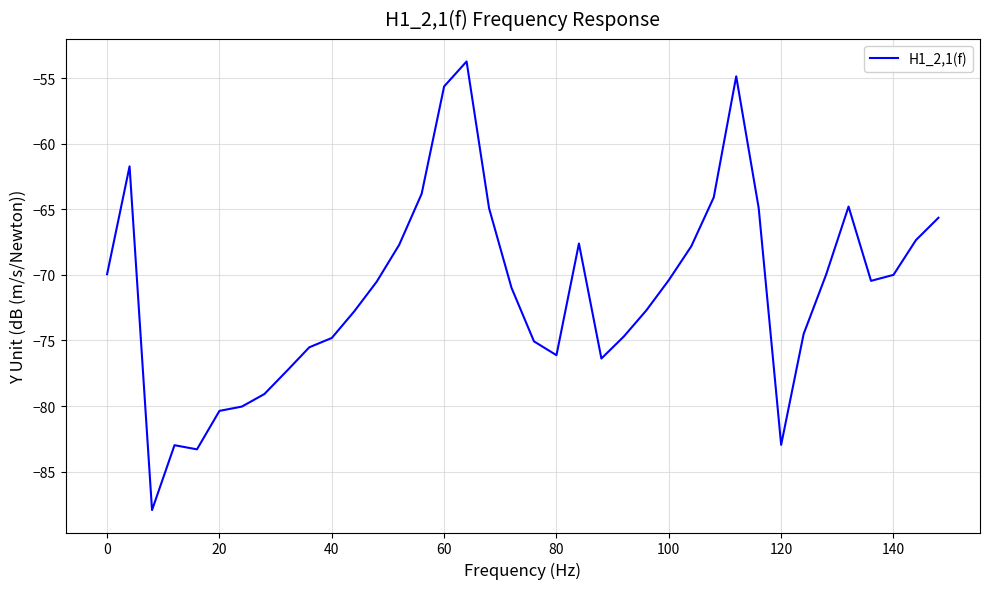

What is the smallest value displayed?

-87.9